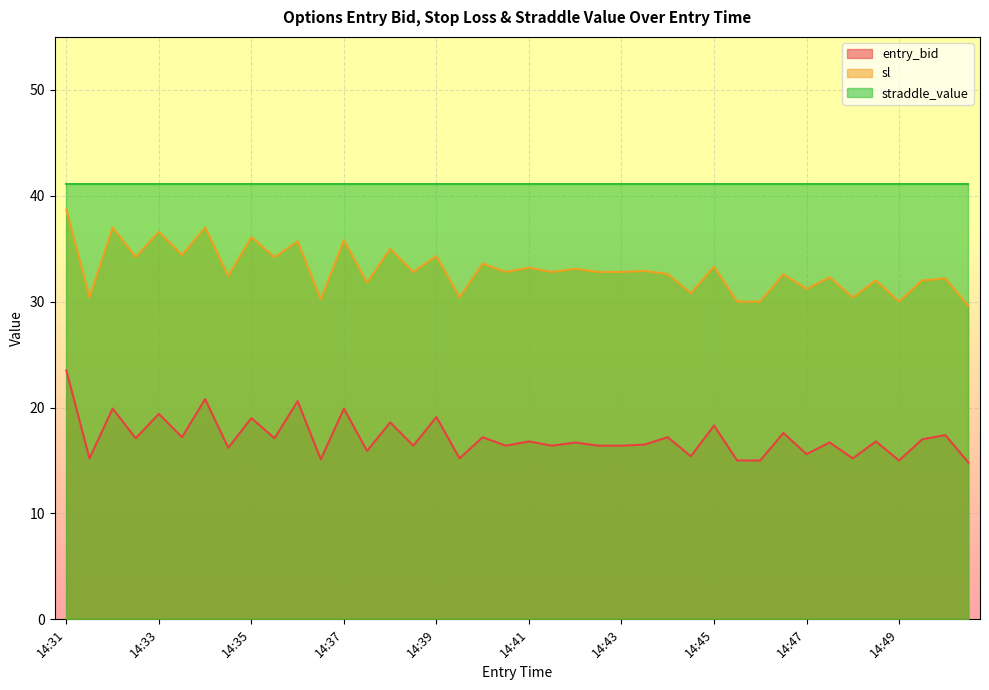

Reading left to right, extract all data points from this chart.

entry_bid: 23.5	15.2	19.9	17.1	19.4	17.2	20.8	16.2	19.0	17.1	20.6	15.1	19.9	15.9	18.6	16.4	19.1	15.2	17.2	16.4	16.8	16.4	16.7	16.4	16.4	16.5	17.2	15.4	18.3	15.0	15.0	17.6	15.6	16.7	15.2	16.8	15.0	17.0	17.4	14.8
sl: 38.7	30.4	37.0	34.2	36.6	34.4	37.0	32.4	36.1	34.2	35.7	30.2	35.8	31.8	35.0	32.8	34.3	30.4	33.6	32.8	33.2	32.8	33.1	32.8	32.8	32.9	32.6	30.8	33.3	30.0	30.0	32.6	31.2	32.3	30.4	32.0	30.0	32.0	32.2	29.6